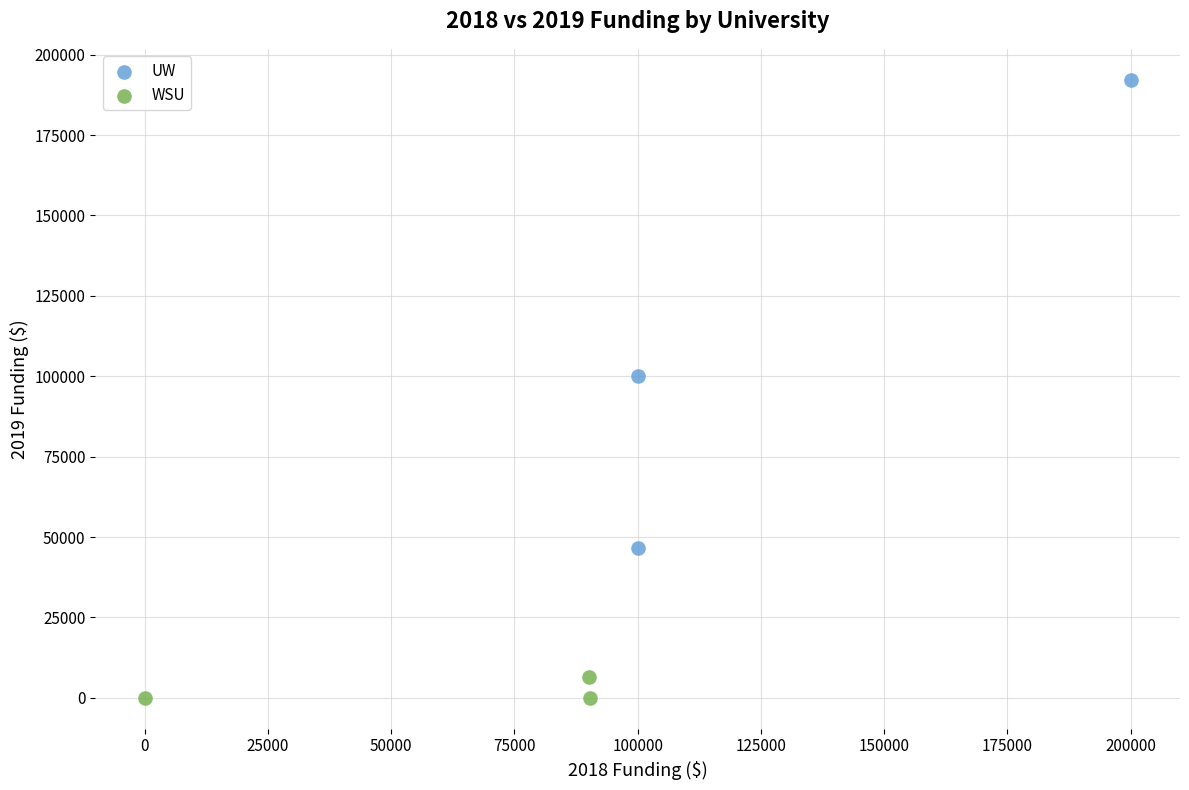

Which series contains the highest Y value?

UW